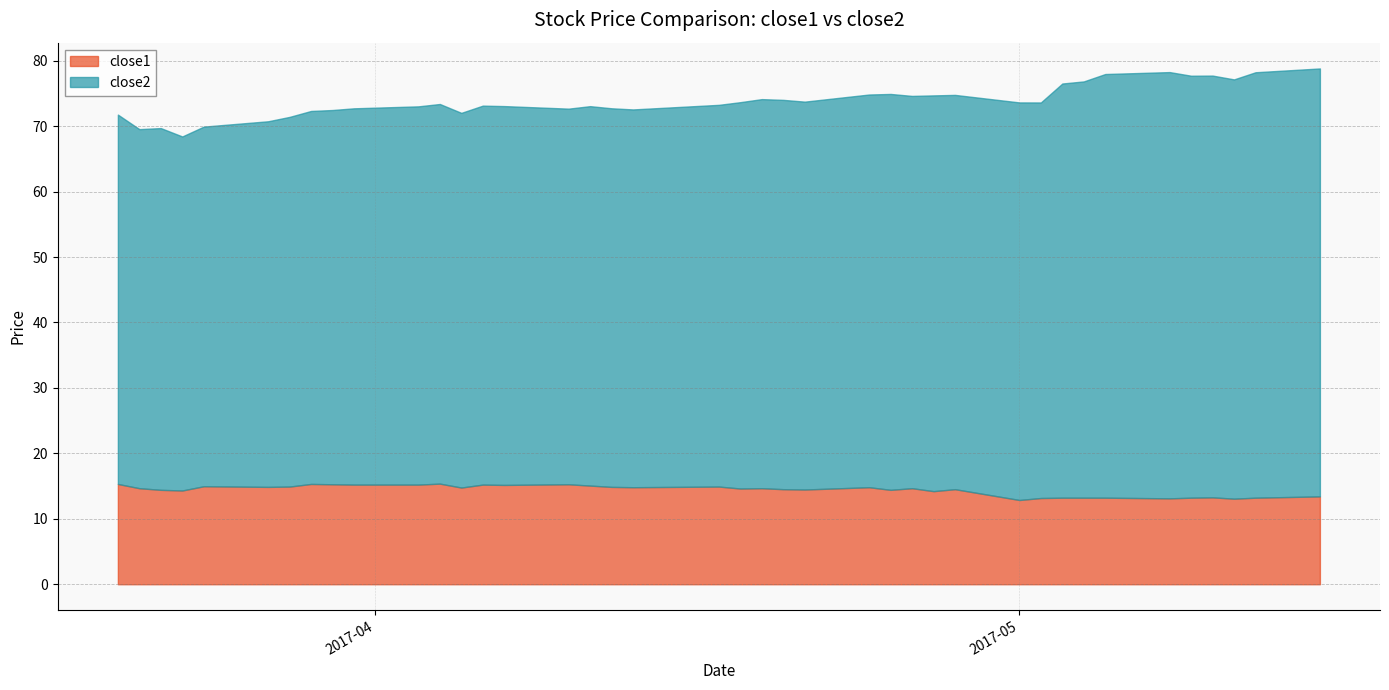

List the series in order of their peak value, lowest first.

close1, close2